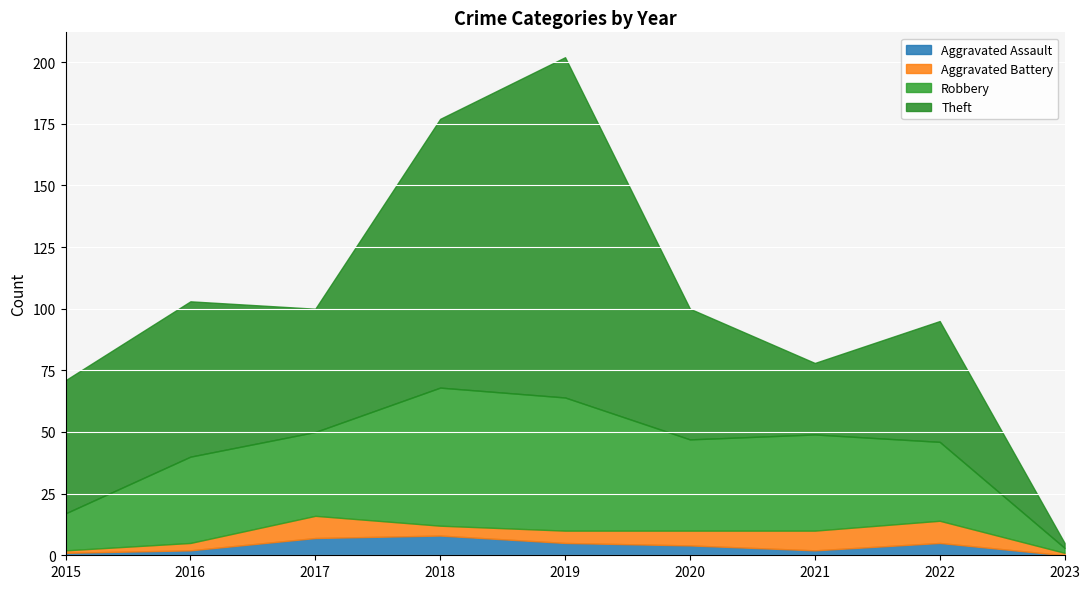

What is the total value across all series at 2021?

78